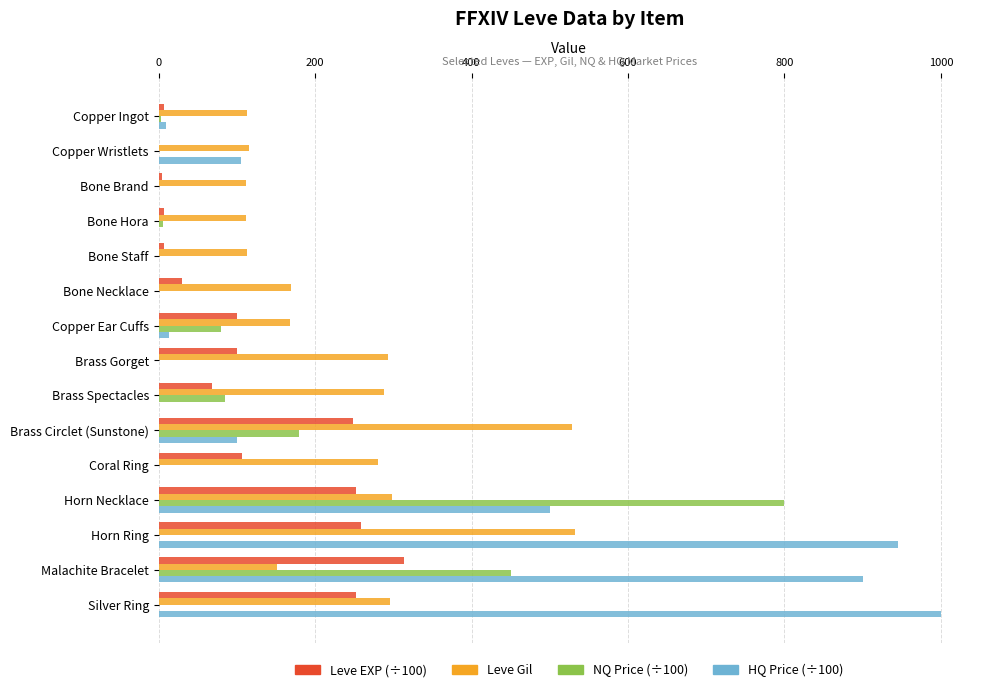

Read the Leve Gil value at Brass Gorget.

293.0